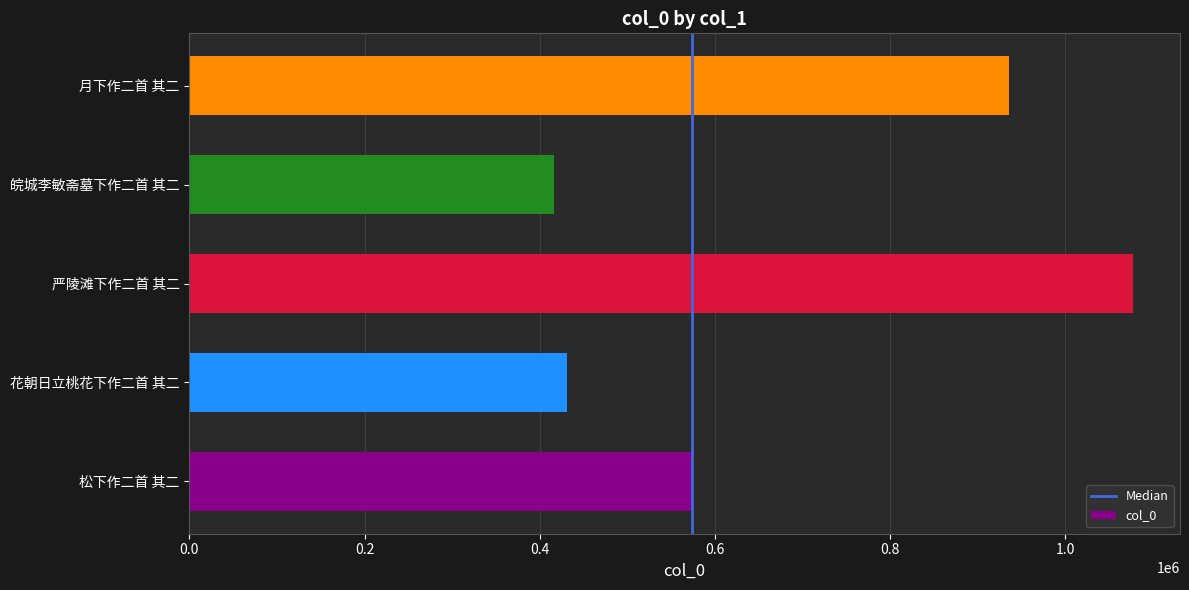

What is the minimum value shown in the chart?

416053